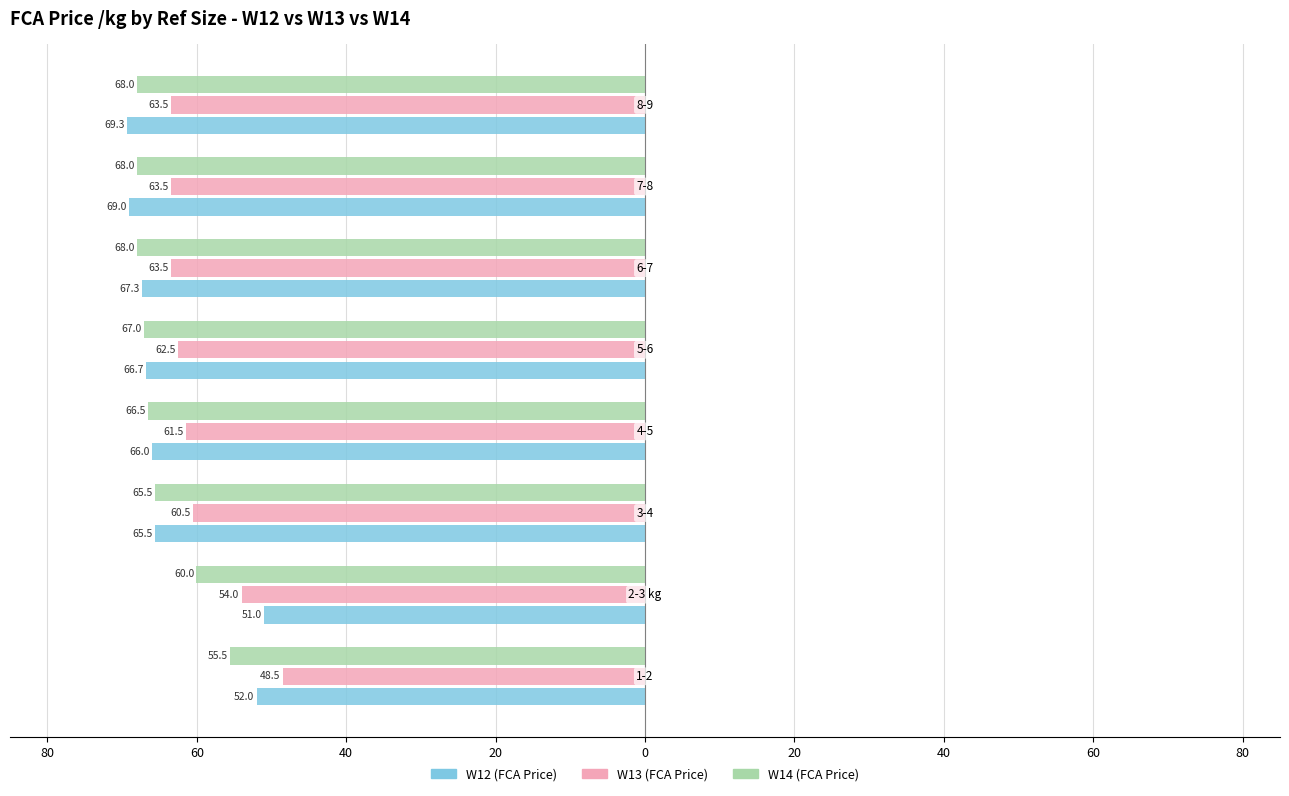

What are all the series names shown in the legend?

W12 (FCA Price), W13 (FCA Price), W14 (FCA Price)